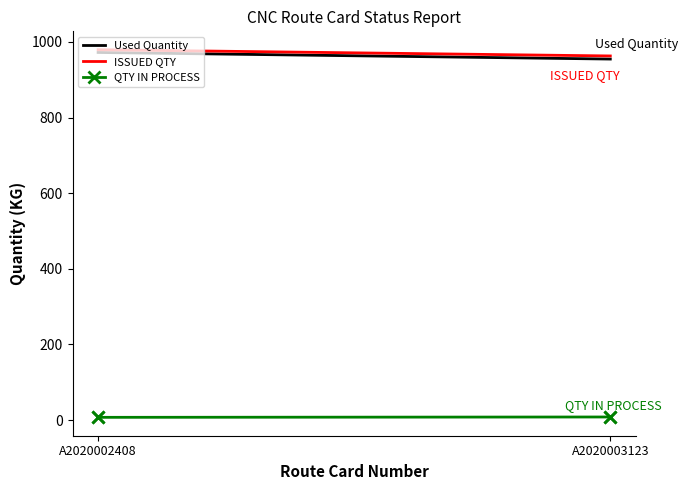

How many lines are shown in the chart?

3